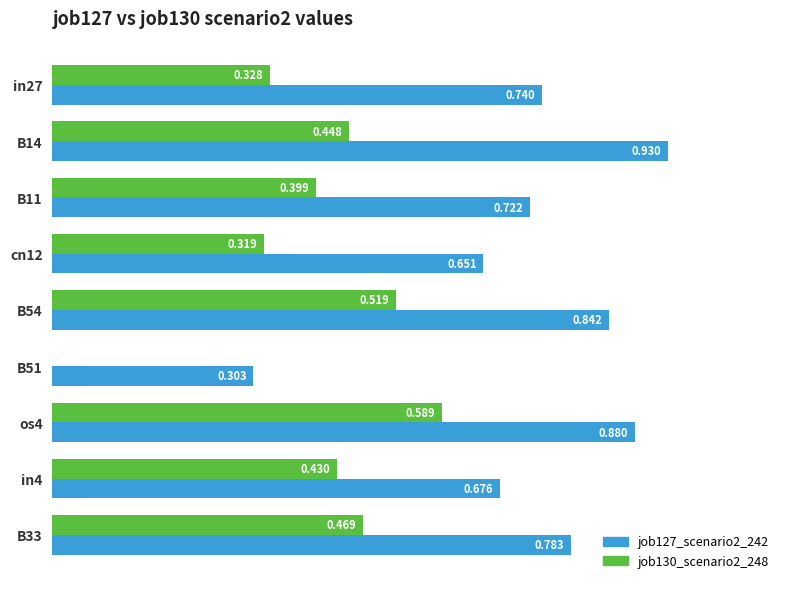

Is the value of job127_scenario2_242 at in27 greater than the value of job130_scenario2_248 at os4?

Yes